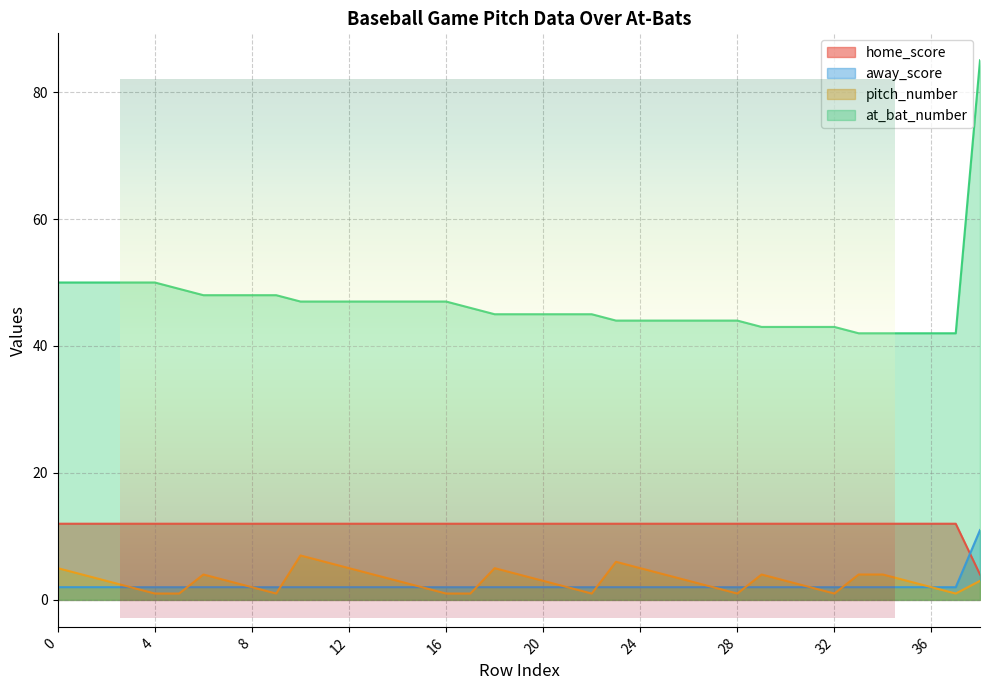

At which label does away_score reach its peak?

38